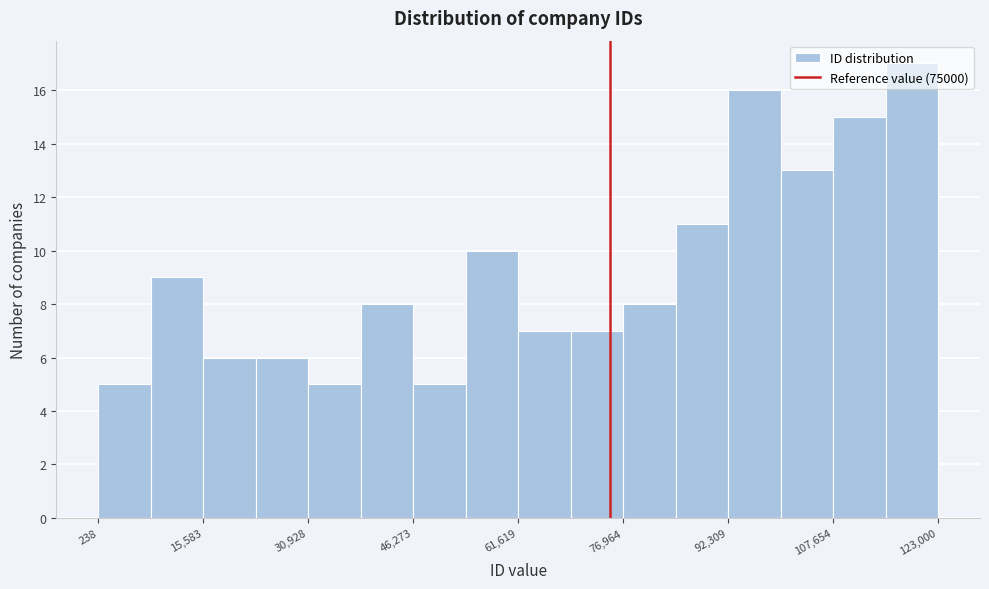

Read against the x-axis, roughly where is the centre of the tallest bar?

120000